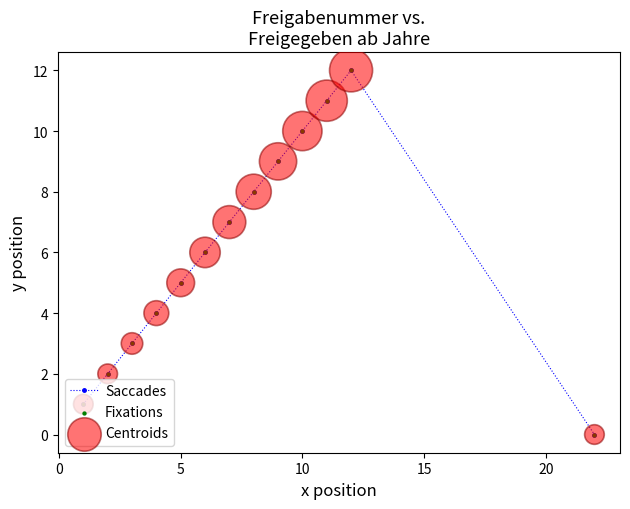

What is the maximum value shown in the chart?

12